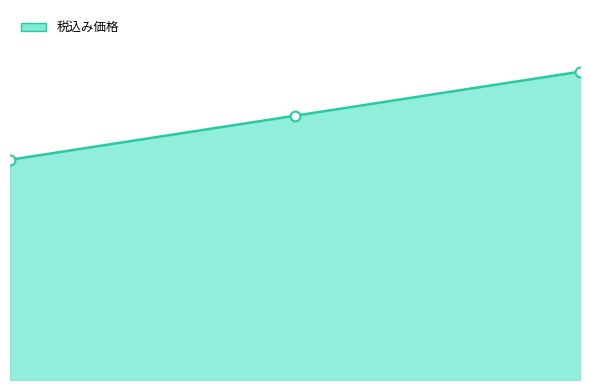

At how many categories does at least one series exceed 686?

1